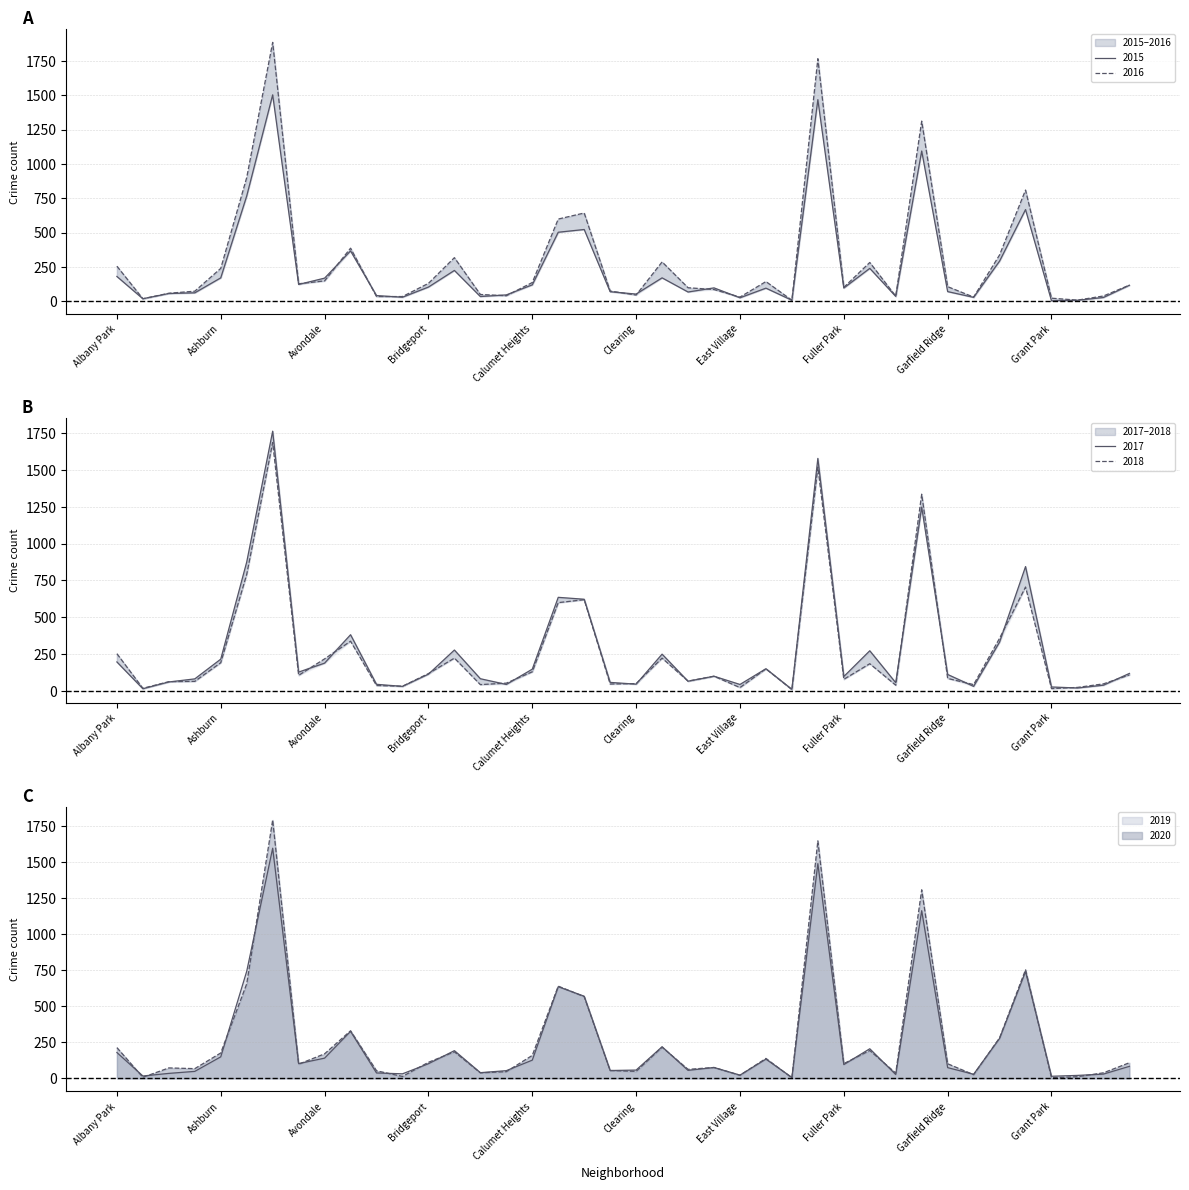

Rank the series by their maximum value, from highest to lowest.

2016, 2020, 2017, 2018, 2019, 2015